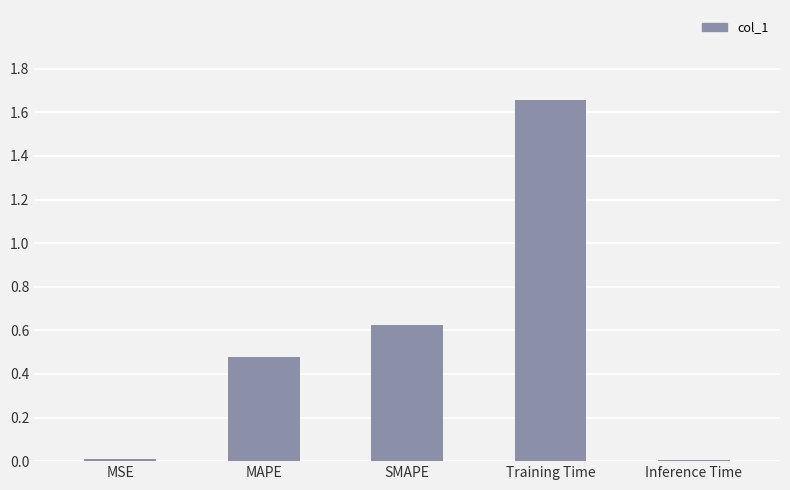

What is the label of the 4th bar from the right?

MAPE